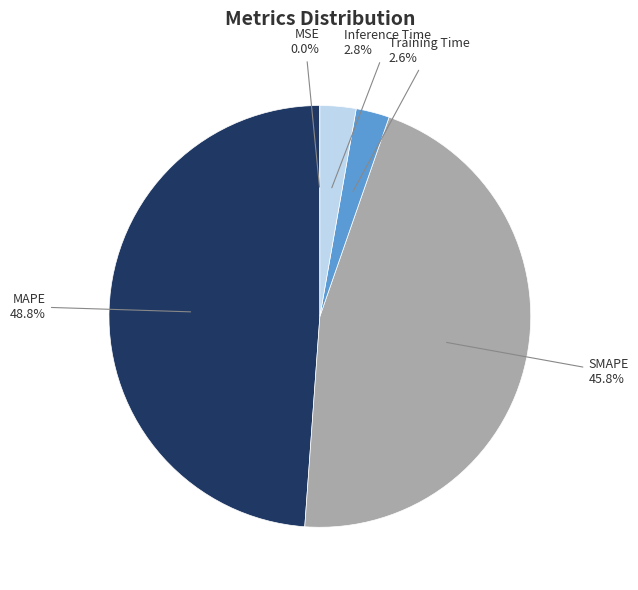

Is there any slice that represents more than half of the pie?

No